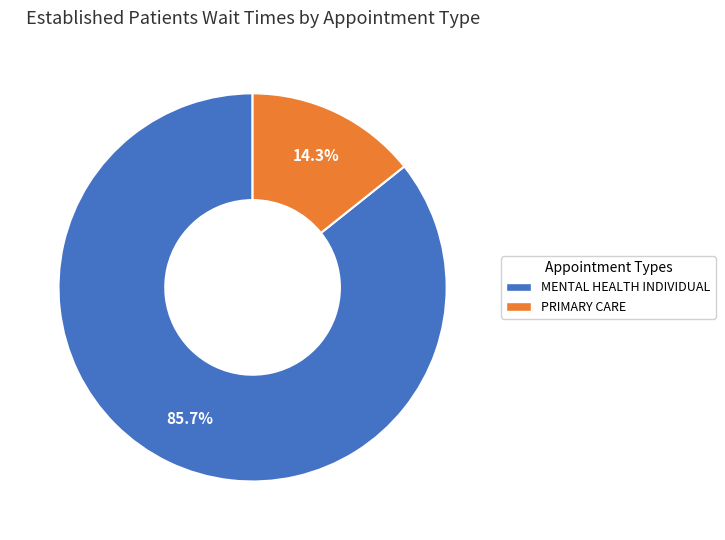

To the nearest percent, what is the difference between the largest and smallest slice percentages?

71%